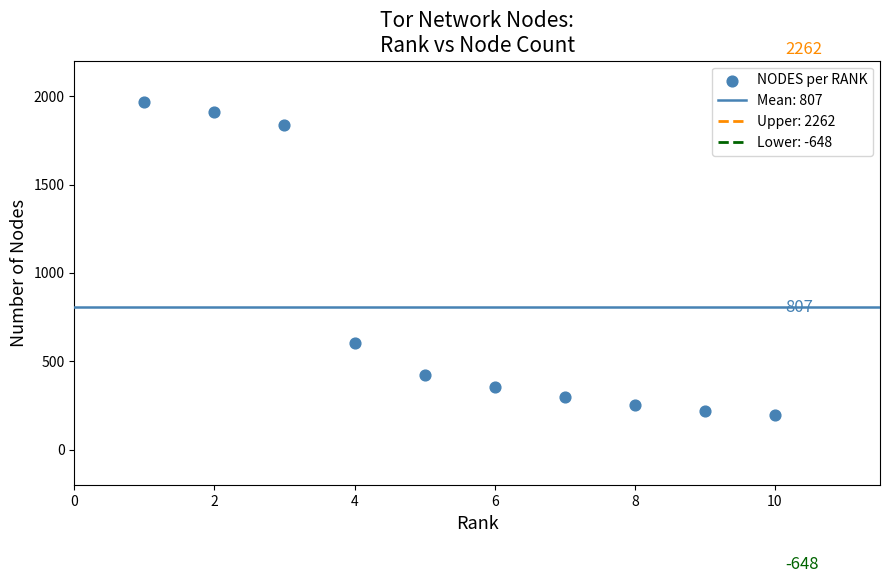

What Y value in the scatter plot is closest to 1080?

606